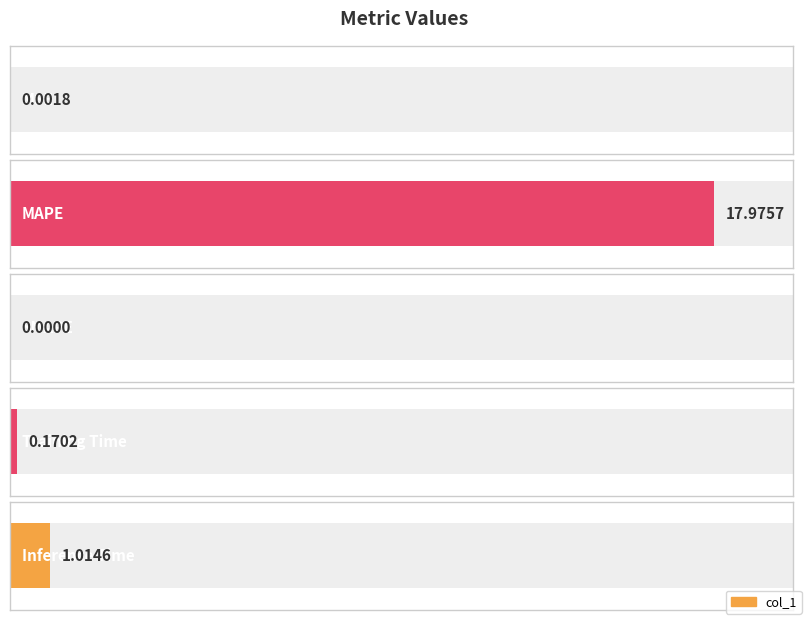

Does the chart contain any negative values?

No